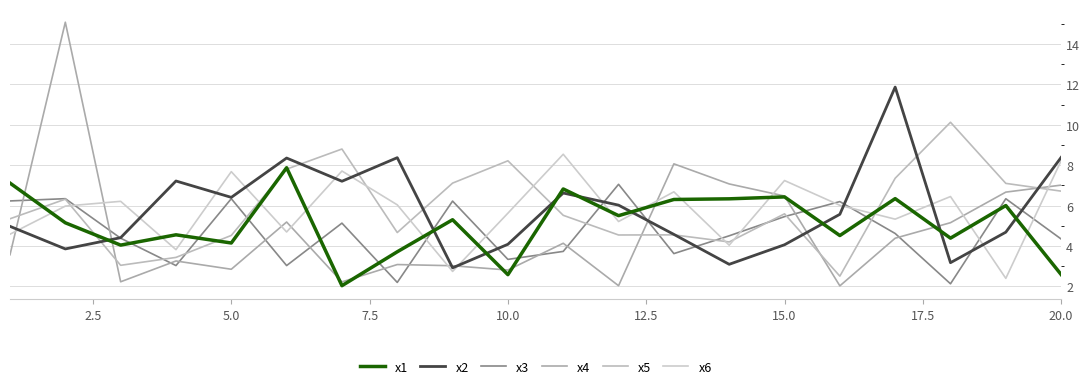

How many values in the x5 series exceed 5?

12